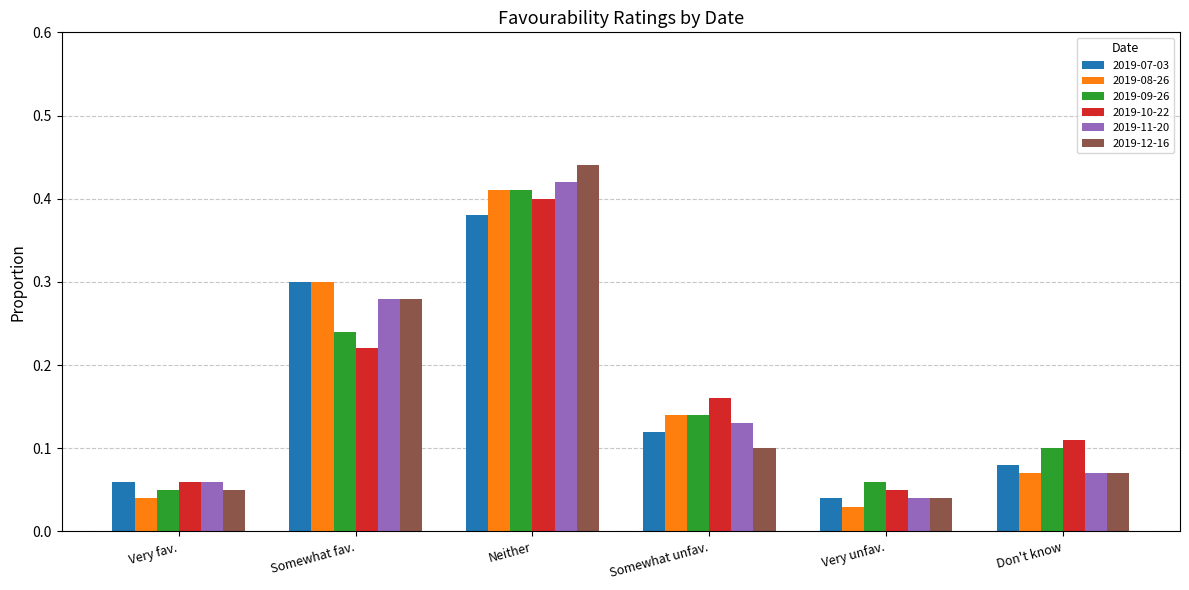

Between Somewhat fav. and Very unfav., which series saw the biggest shift?

2019-08-26